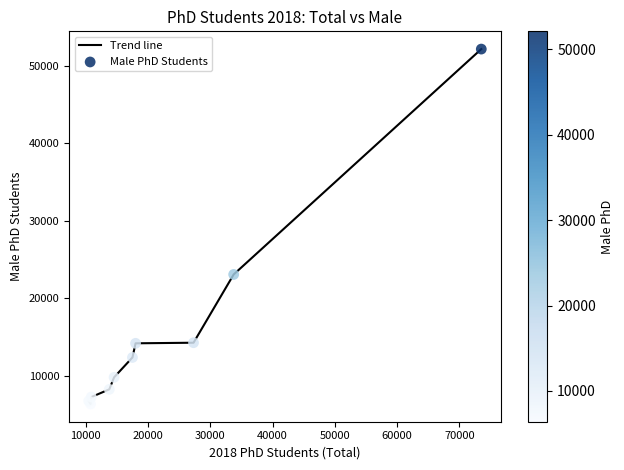

What is the difference between the maximum and minimum values?

45739